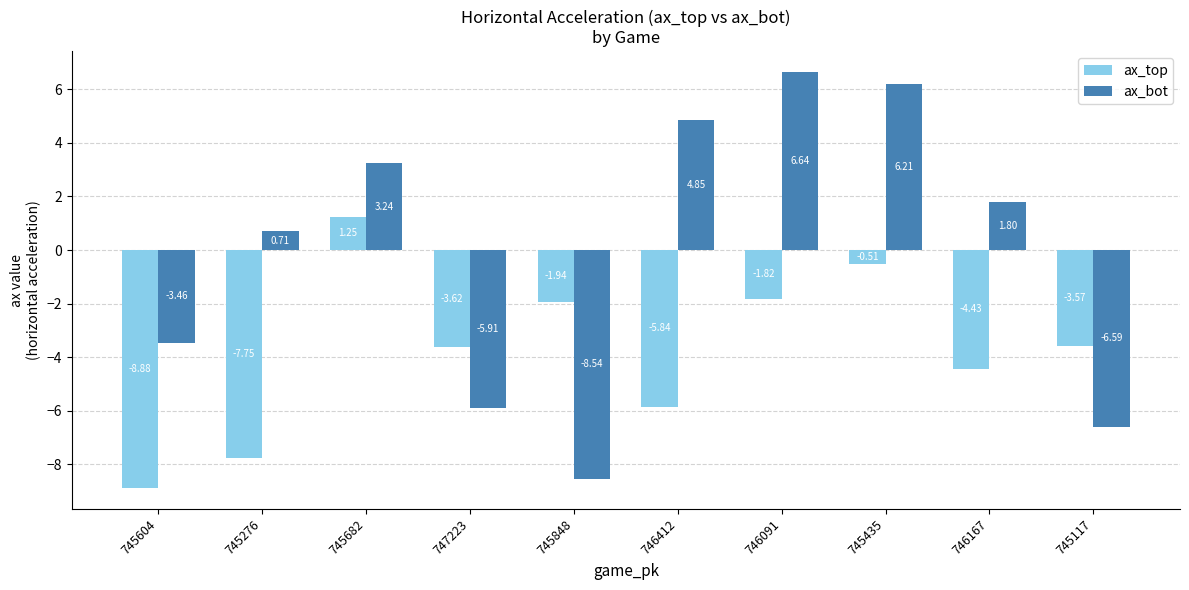

Rank the categories by ax_top value from highest to lowest.

745682, 745435, 746091, 745848, 745117, 747223, 746167, 746412, 745276, 745604